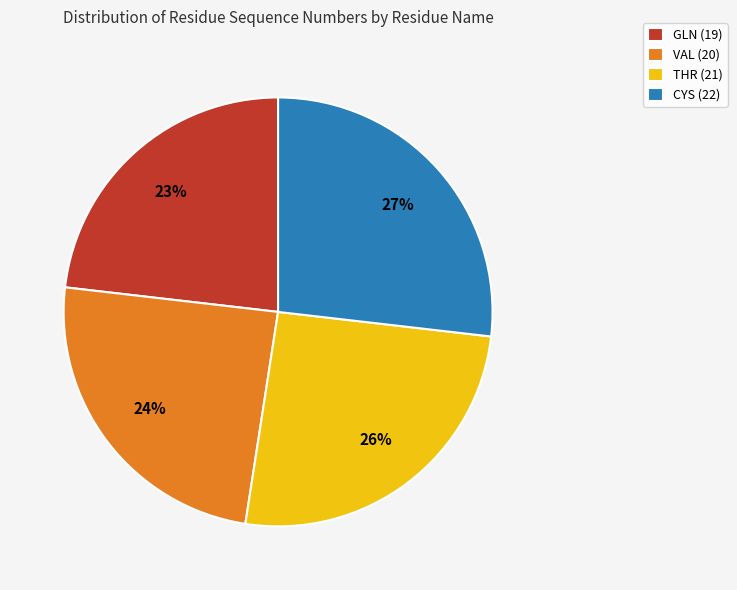

Which has a higher value, CYS or THR?

CYS